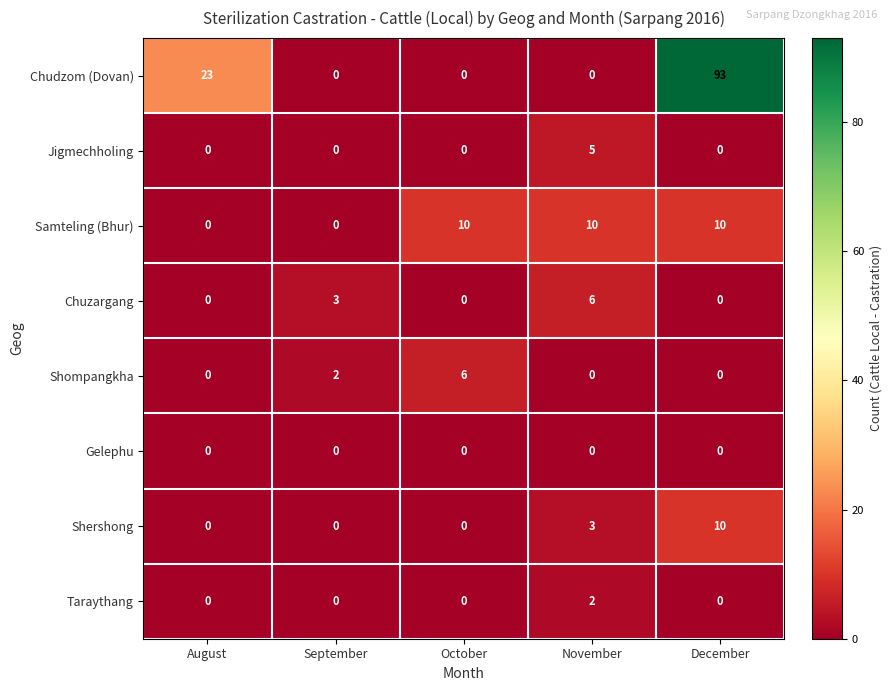

Which category has the highest value across all series?

December